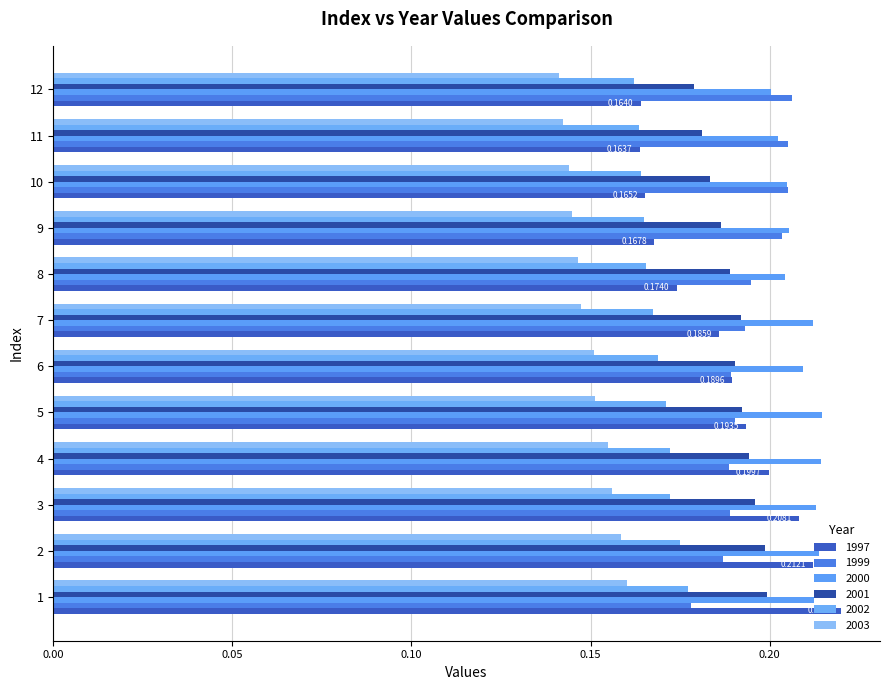

What is the greatest value displayed?

0.2